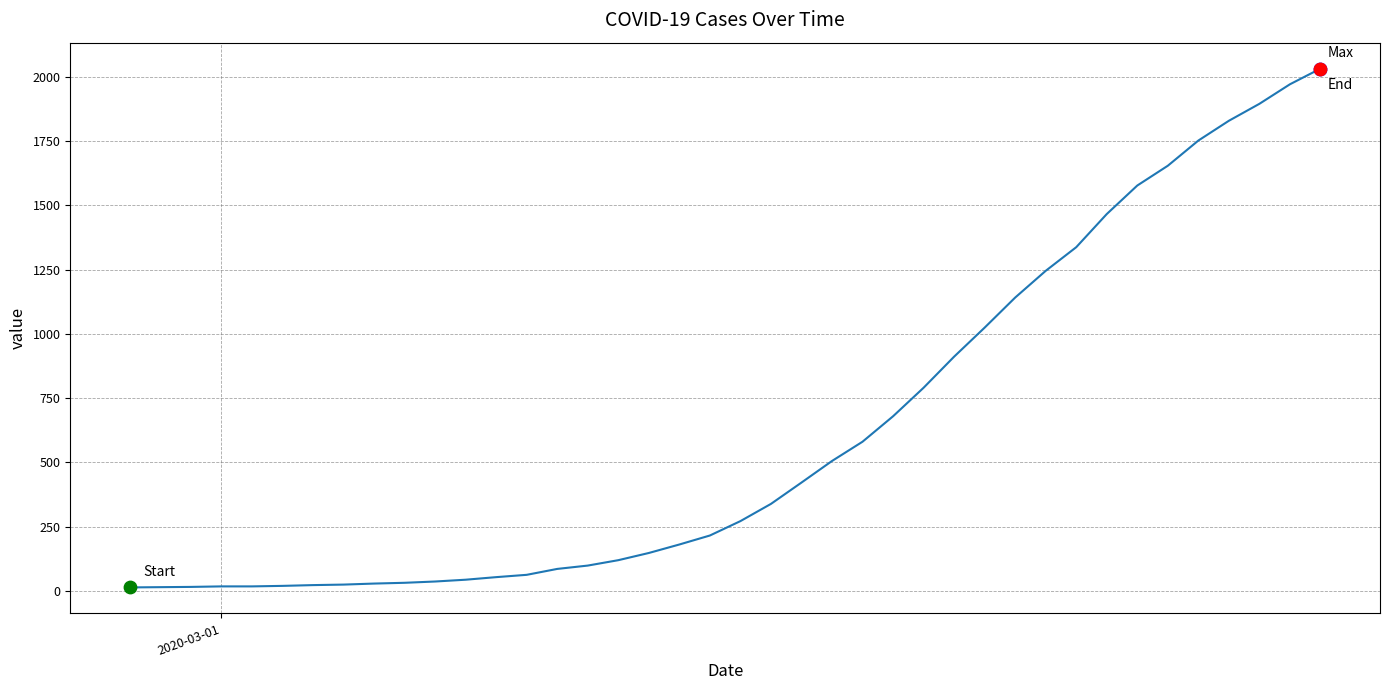

What is the difference between the maximum and minimum values?

2019